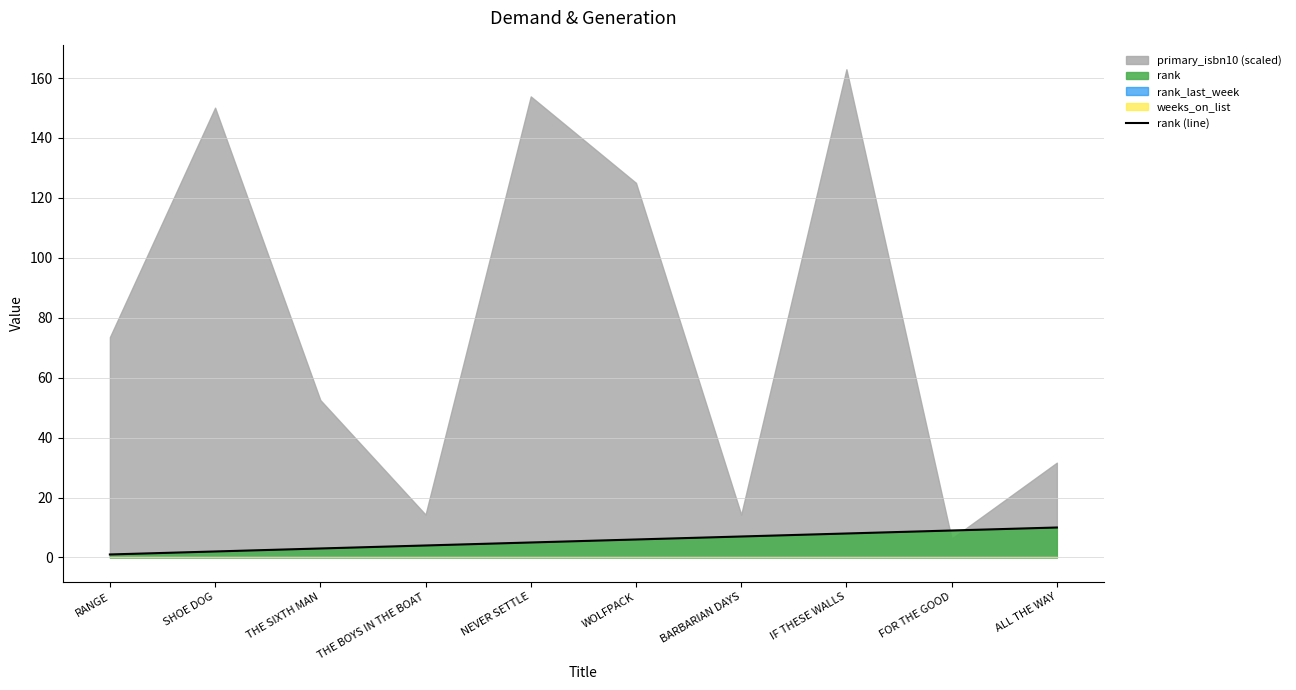

What is the highest value of the rank (line) series?

10